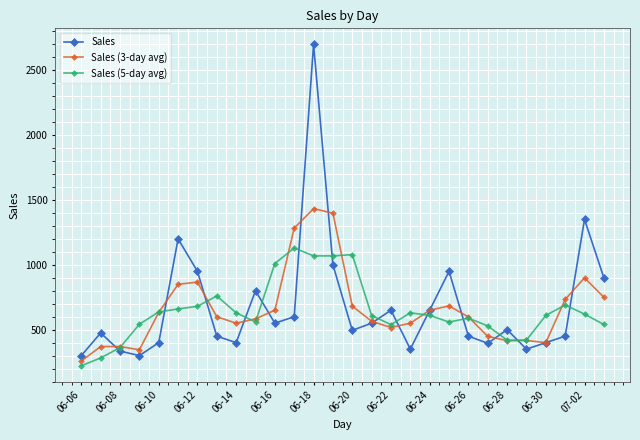

What is the value of the Sales (3-day avg) point at the 6th from the left?

850.0